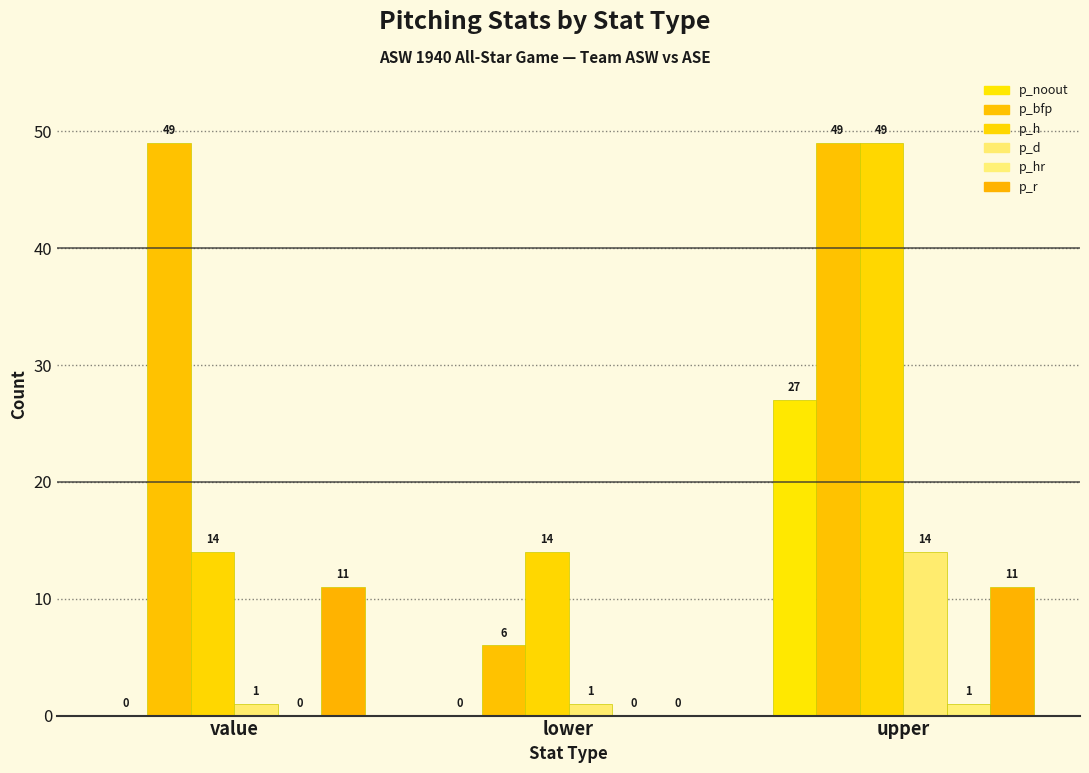

At which category is the sum across all series the highest?

upper